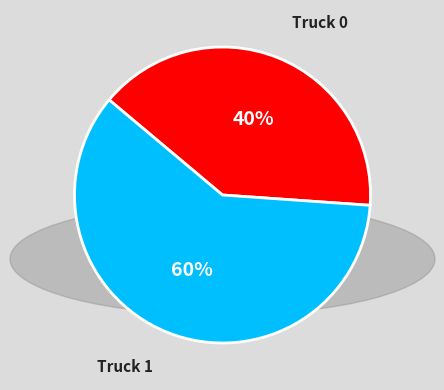

The Truck 1 slice represents 60% of the pie. True or false?

True